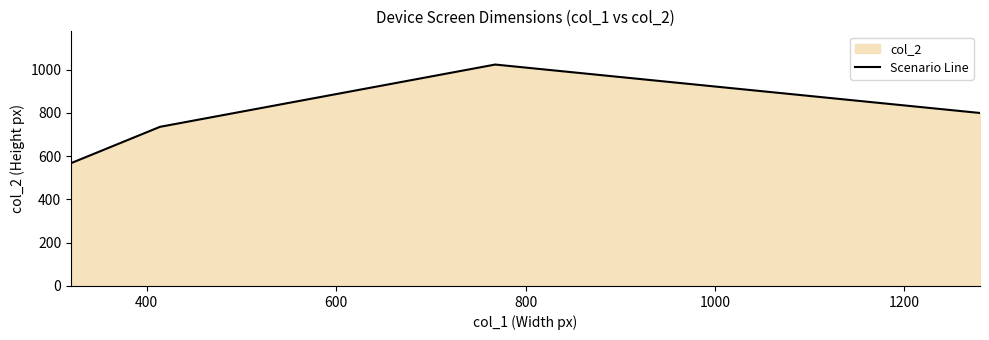

Reading right to left, transcribe all the data shown in this chart.

800	1024	736	568